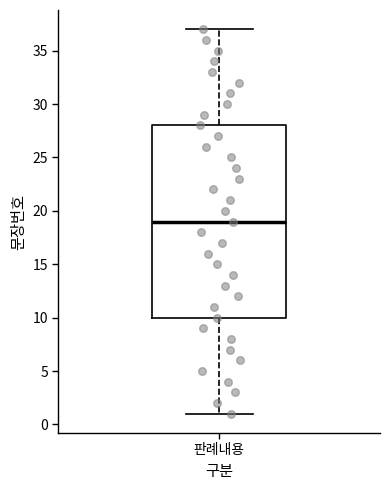

Read this box plot against the y-axis: the position of the median line, the range covered by the box, and the ends of both whiskers. The values are not printed on the chart, so give them approximately, as read against the axis.

median 19, box 10 to 28, whiskers 1 to 37